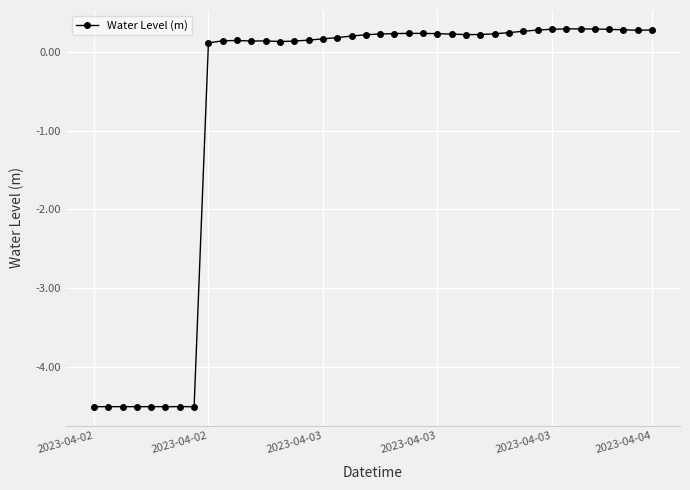

What is the maximum value shown in the chart?

0.3